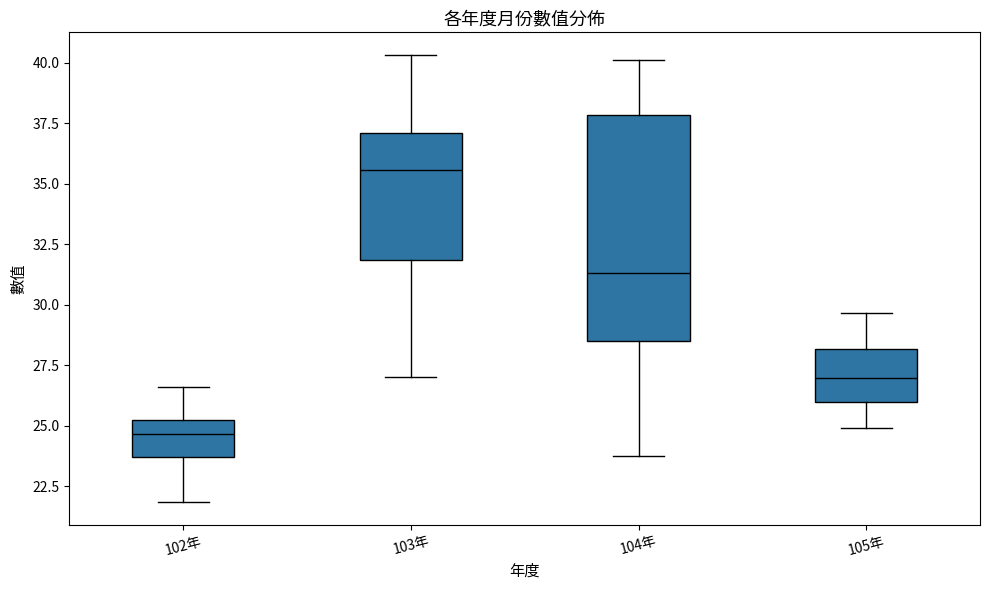

Reading left to right, read every box against the y-axis: the position of its median line, the range the box covers, and the ends of its whiskers. The values are not printed on the chart, so give them approximately, as read against the axis.

102年: median 24.5, box 23.5 to 25.5, whiskers 22.0 to 26.5
103年: median 35.5, box 32.0 to 37.0, whiskers 27.0 to 40.5
104年: median 31.5, box 28.5 to 38.0, whiskers 24.0 to 40.0
105年: median 27.0, box 26.0 to 28.0, whiskers 25.0 to 29.5